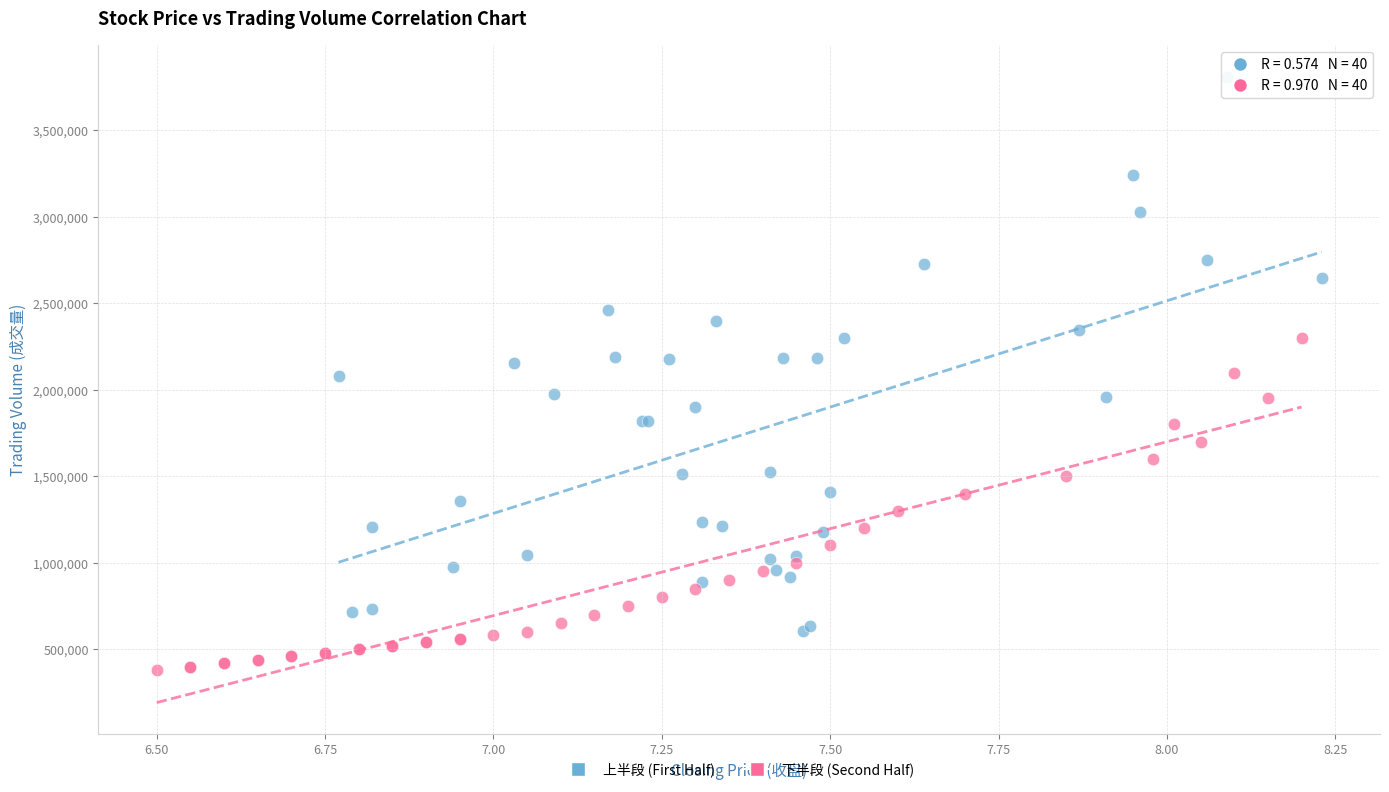

Which series has the widest spread of Y values?

上半段 (First Half)